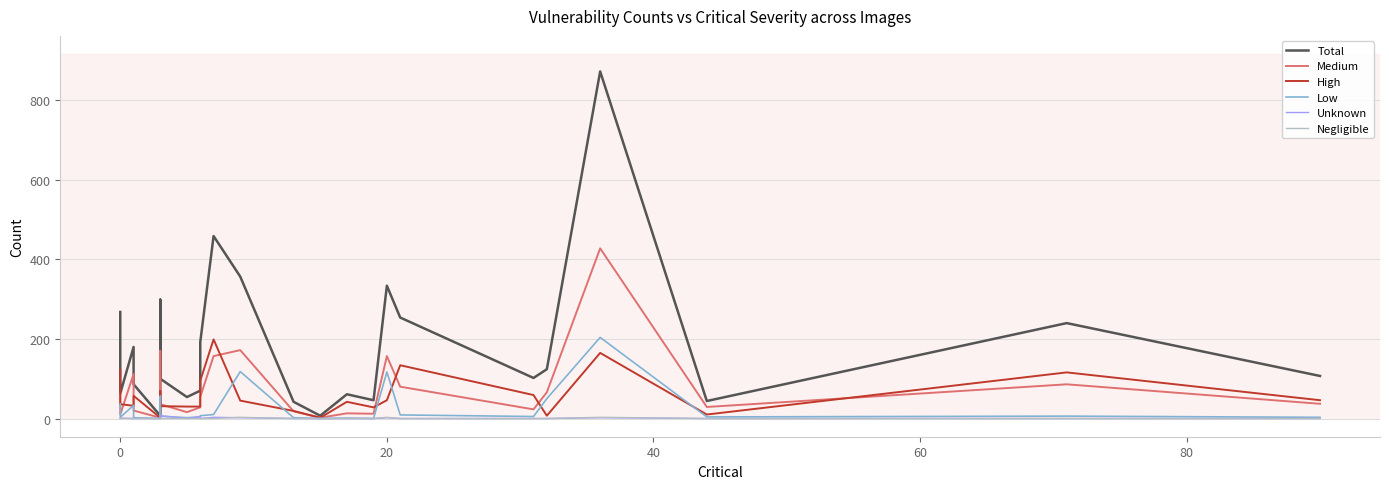

True or false: Total and Unknown intersect in this chart.

False